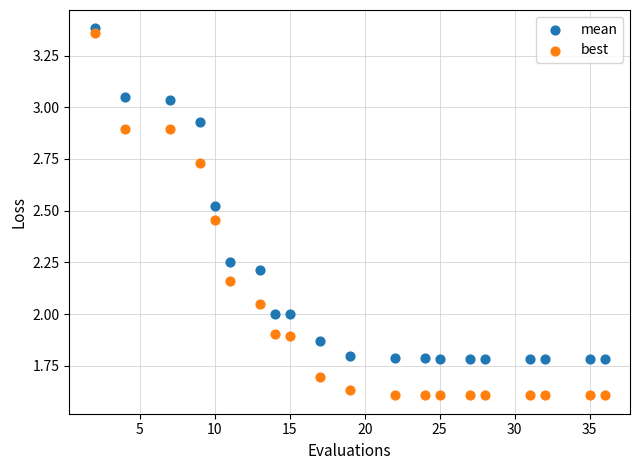

Which series reaches the minimum Y coordinate?

best